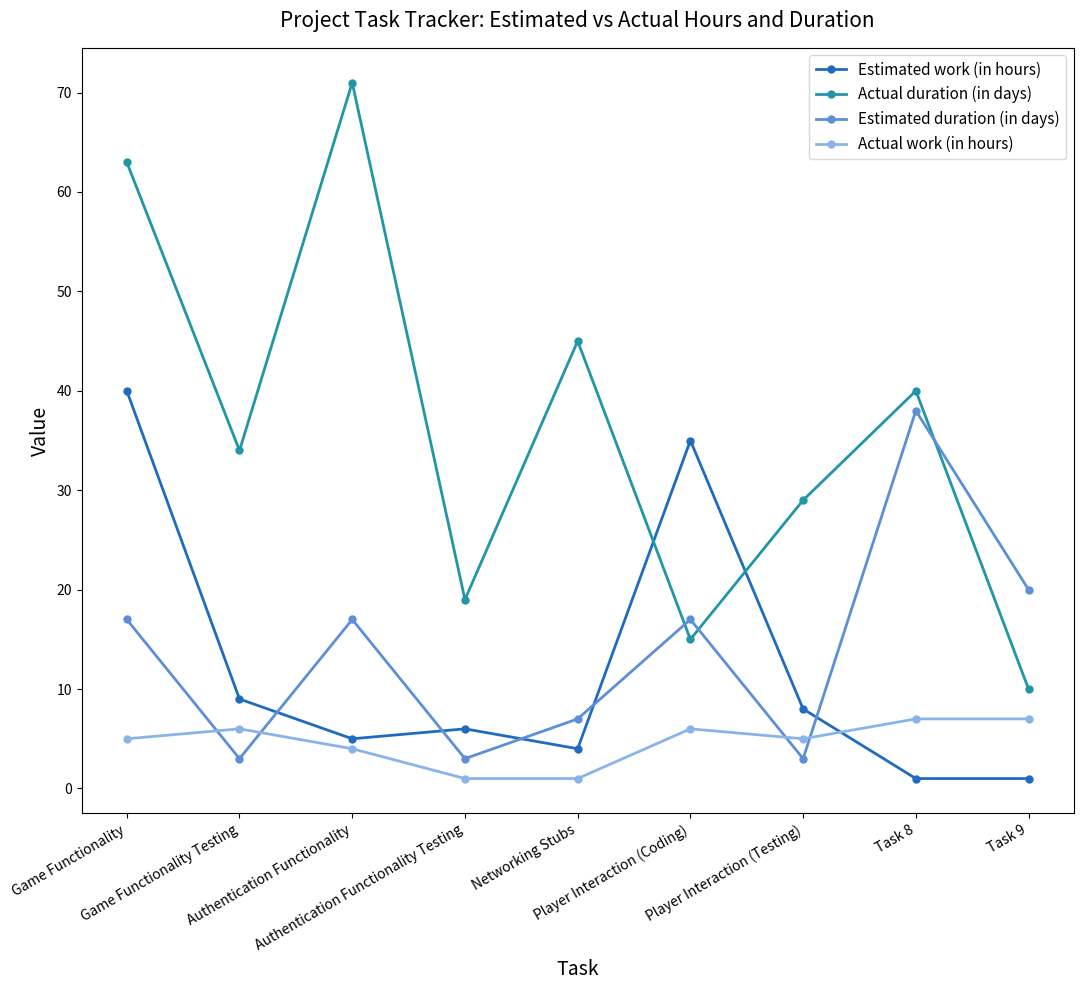

What are all the series names shown in the legend?

Estimated work (in hours), Actual duration (in days), Estimated duration (in days), Actual work (in hours)